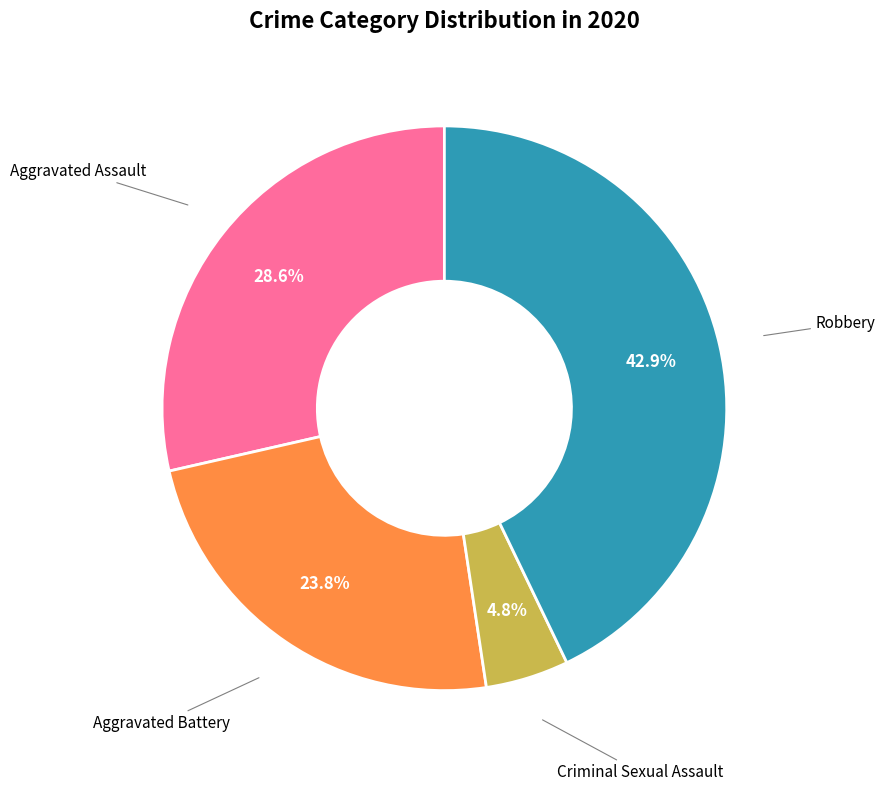

What is the smallest slice in the pie chart?

Criminal Sexual Assault